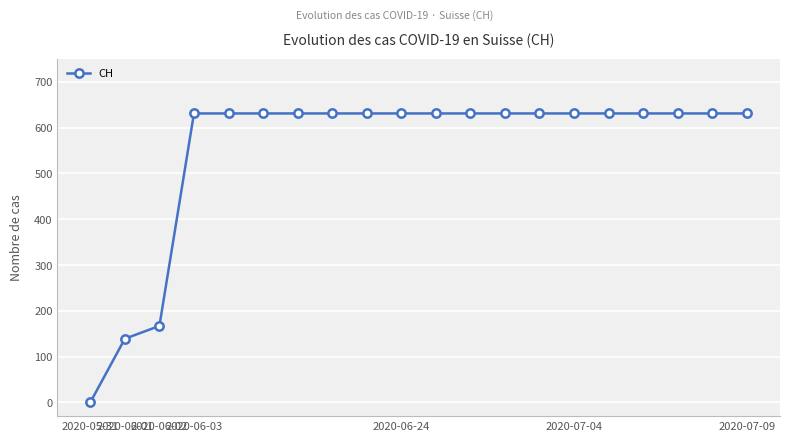

What is the greatest value displayed?

631